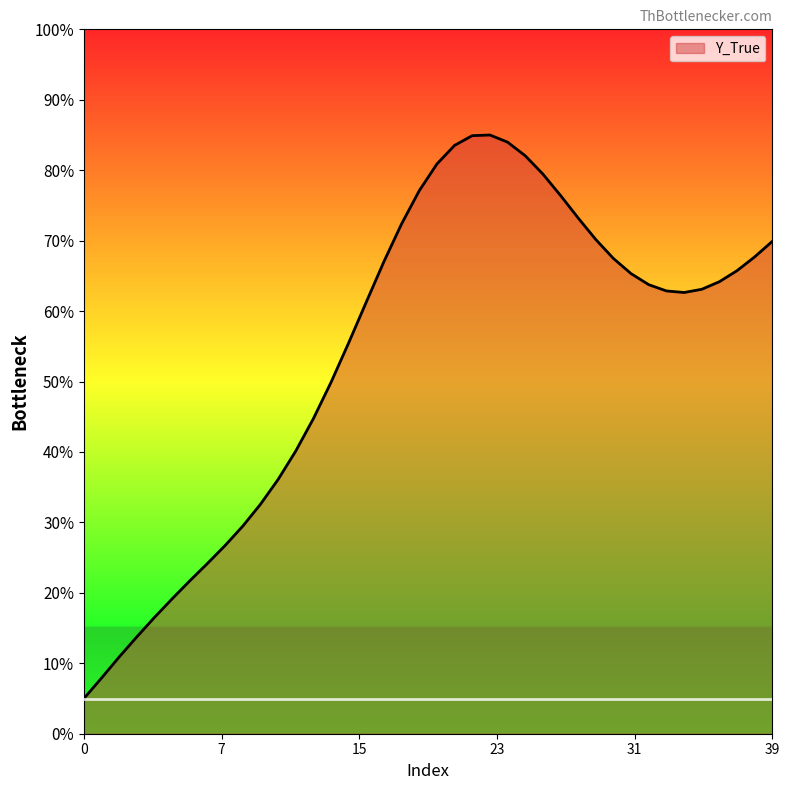

What is the maximum value shown in the chart?

85.0